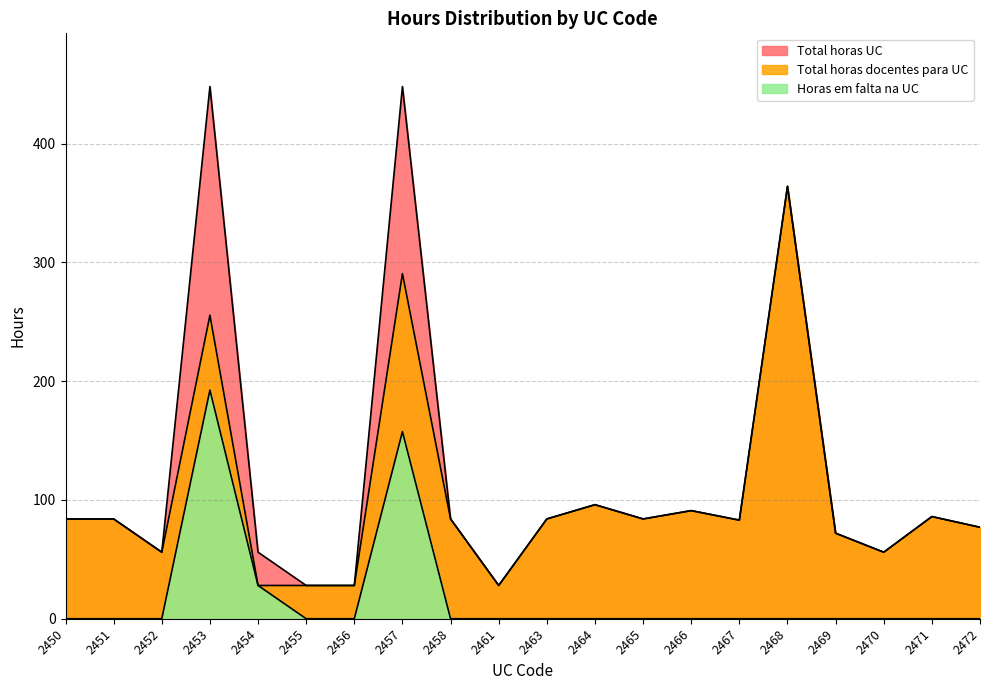

Which label corresponds to the largest value in the chart?

2453